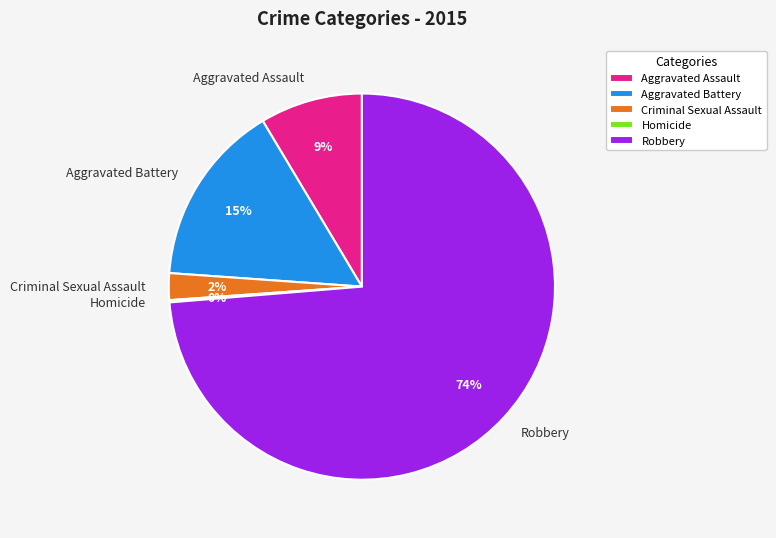

True or false: Robbery accounts for 74% of the total.

True